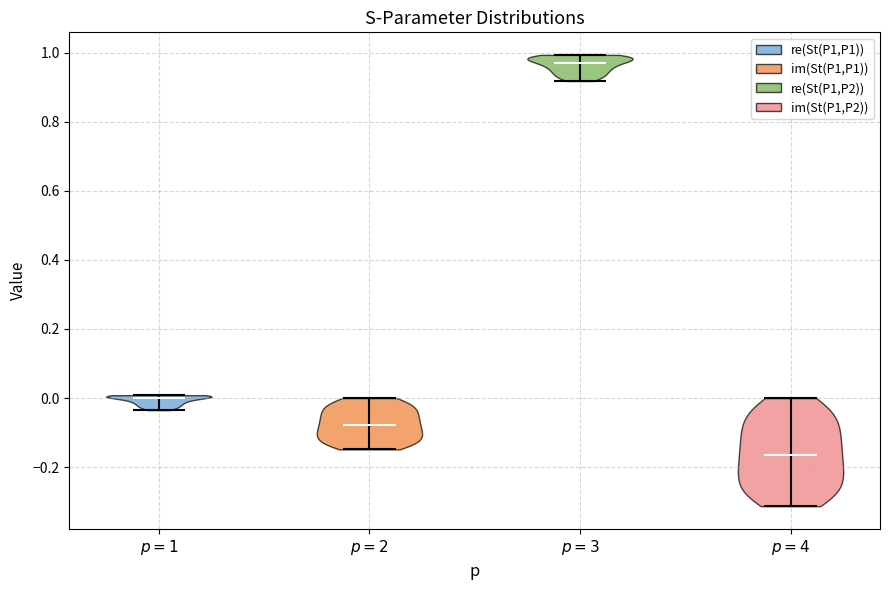

What is the highest point the violin for $p=1$ reaches on the y-axis? The values are not printed on the chart, so give them approximately, as read against the axis.

0.00